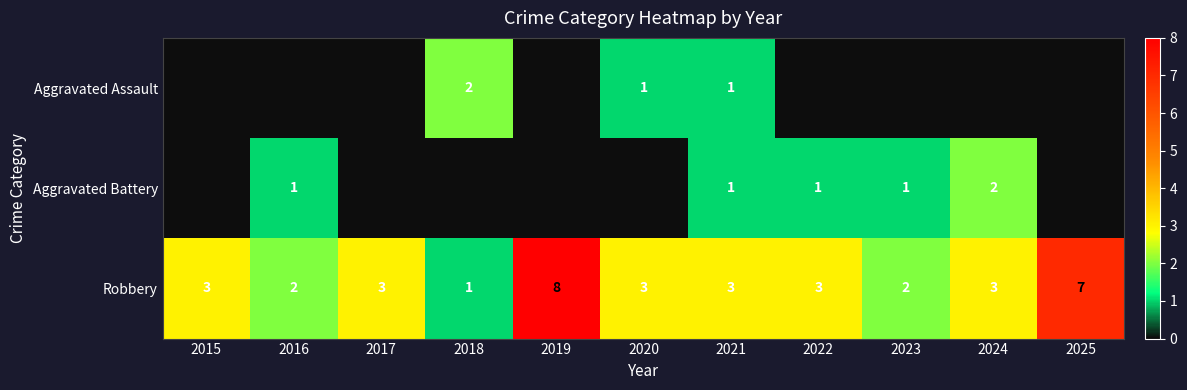

What is the sum of the Robbery values at 2021 and 2020?

6